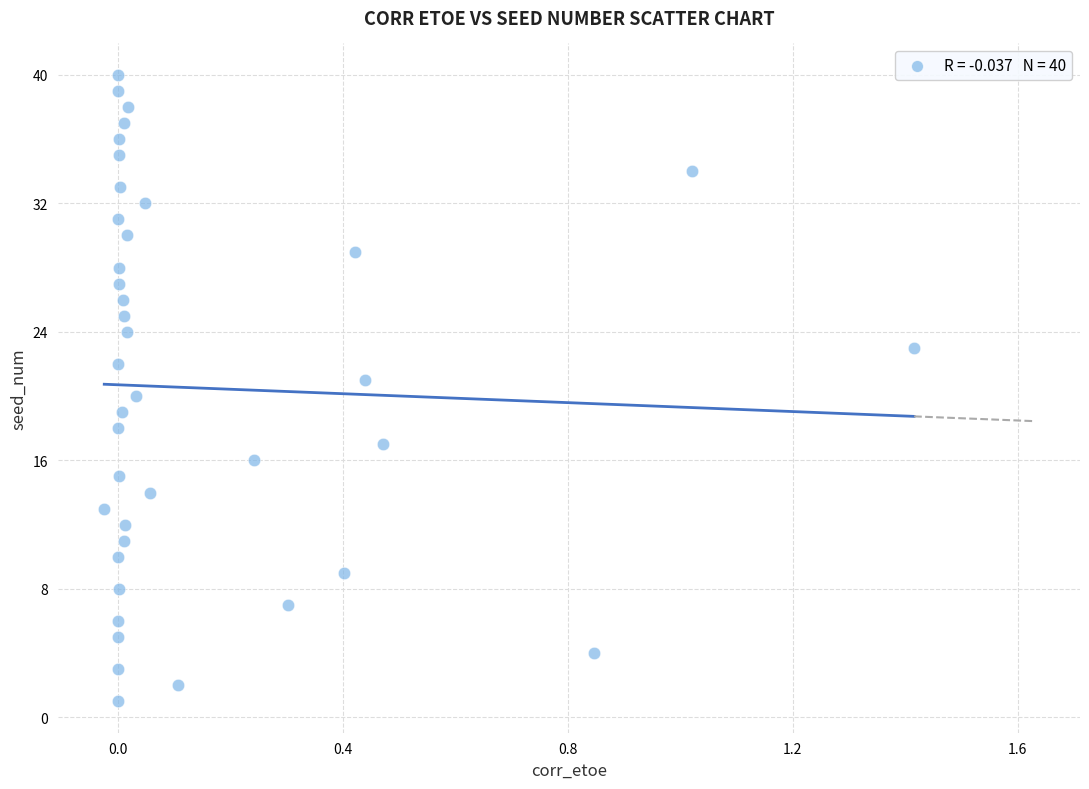

What is the range of Y values (max minus min)?

39